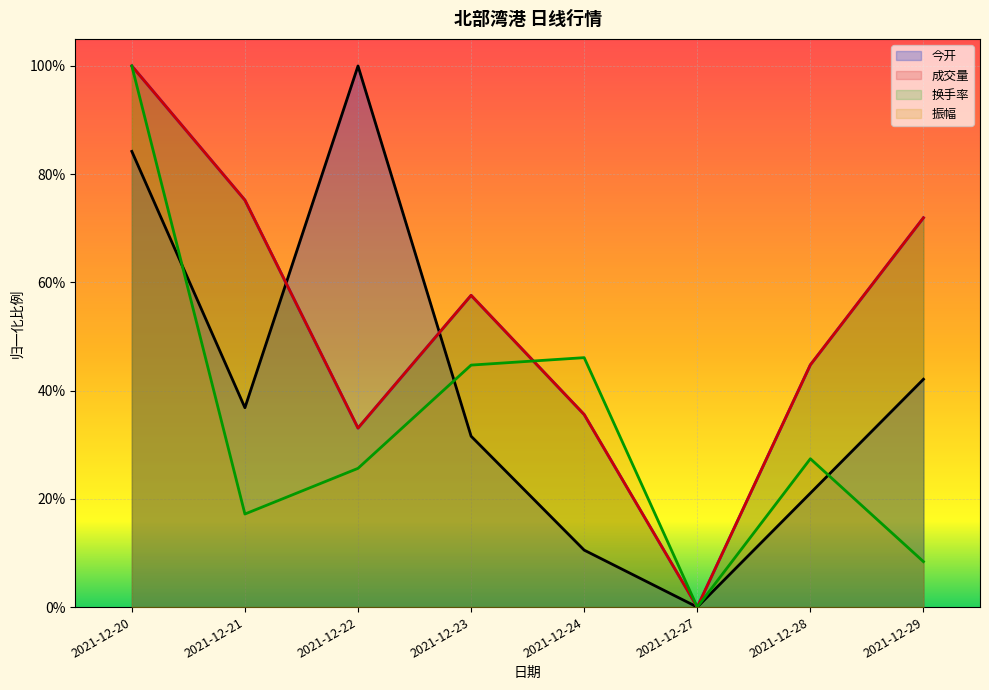

How many times do 换手率 and 振幅 cross each other?

1